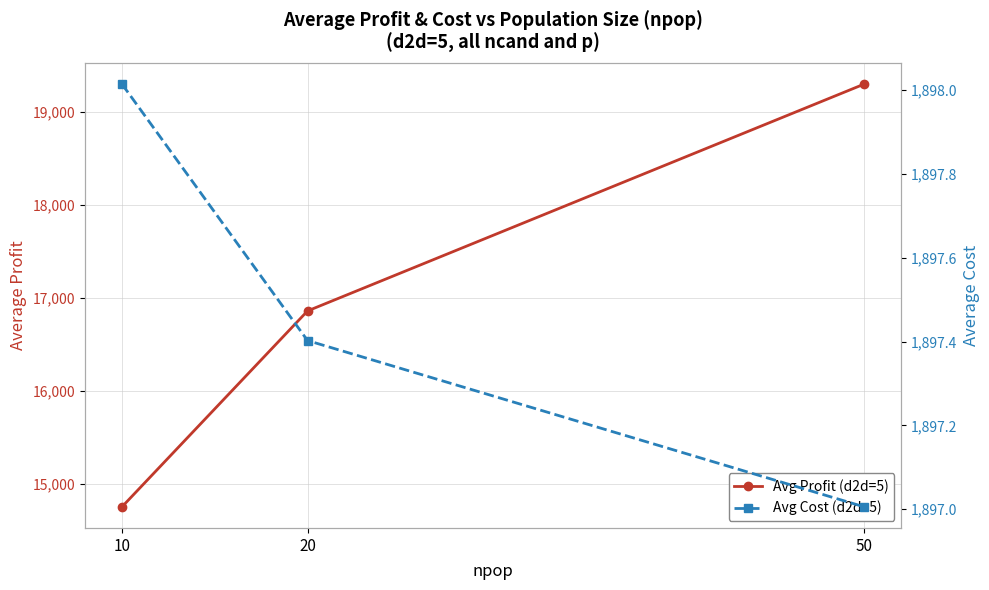

Rank the series by their maximum value, from highest to lowest.

Avg Profit (d2d=5), Avg Cost (d2d=5)